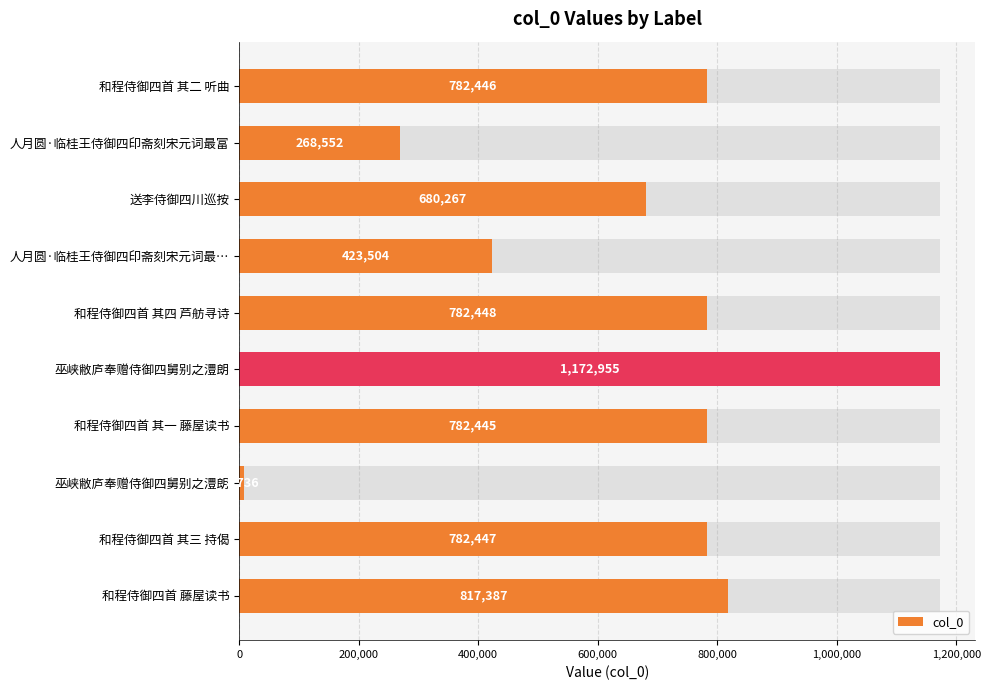

How many data points does each series have?

10